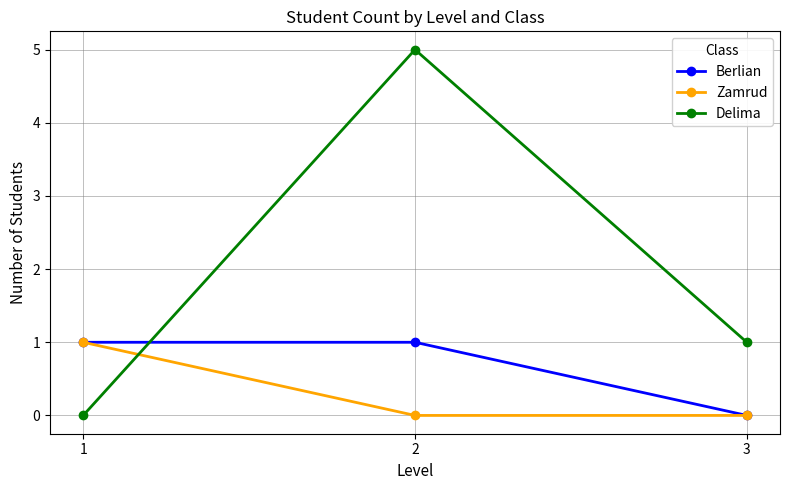

What is the value of the Berlian point at the 2nd from the left?

1